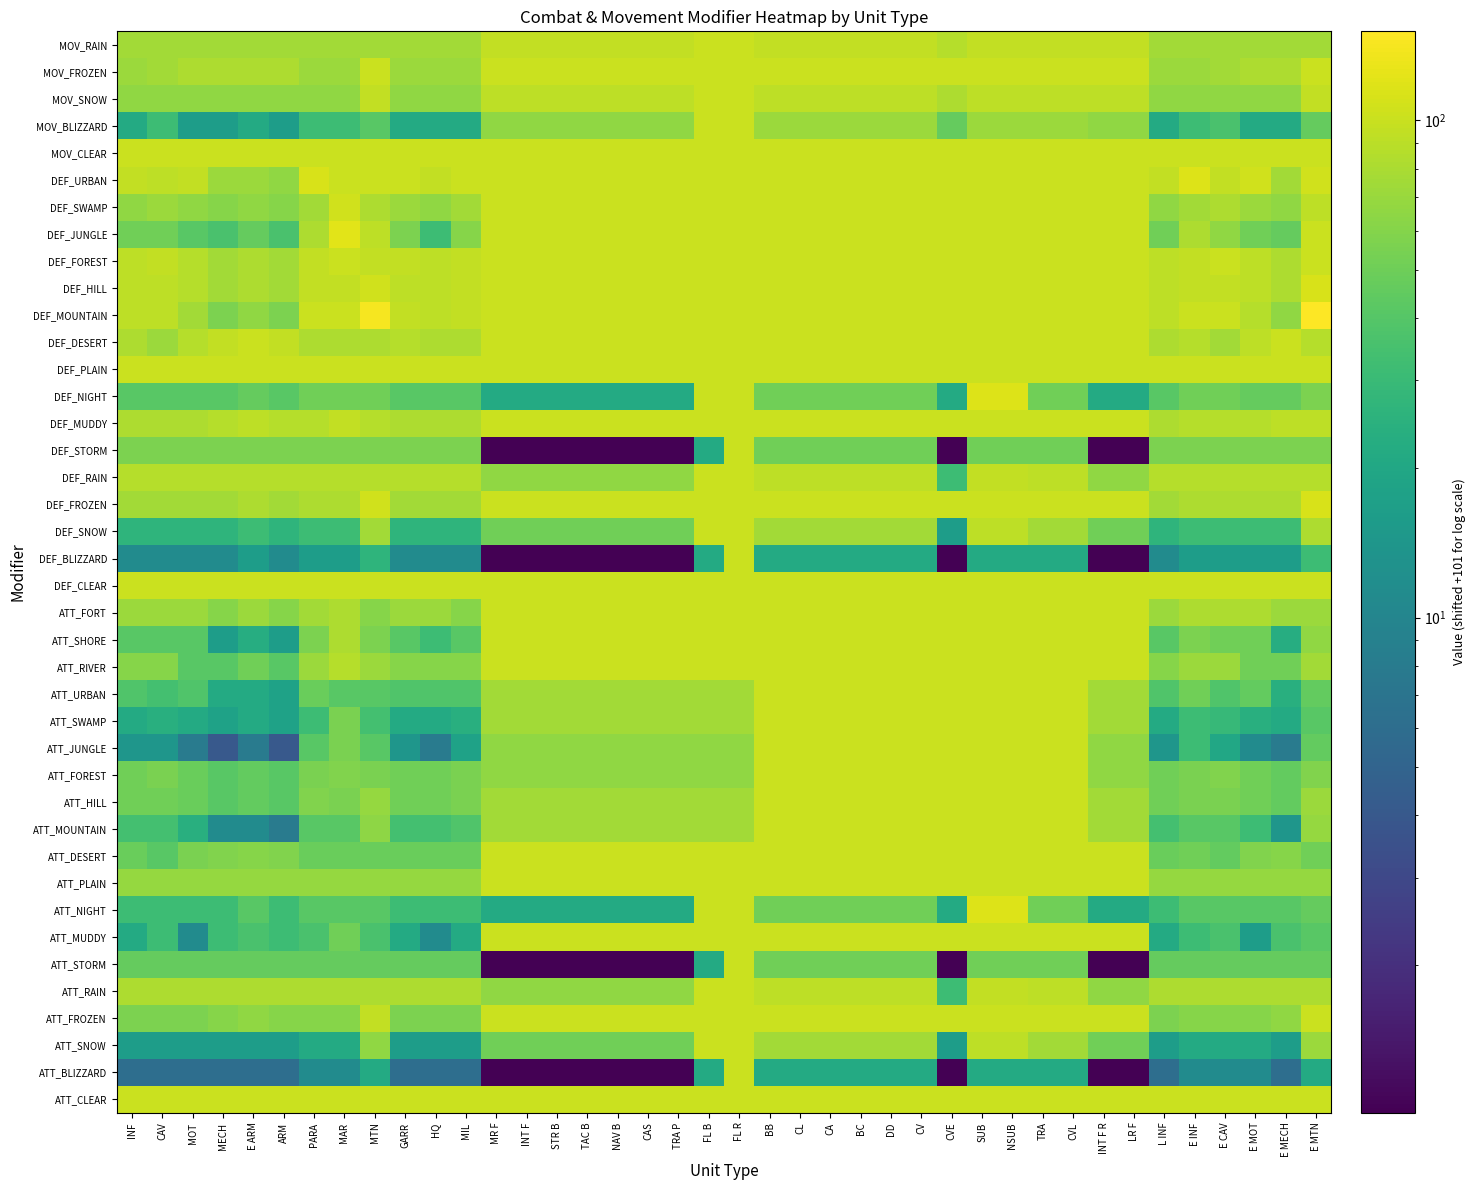

What is the greatest value displayed?

151